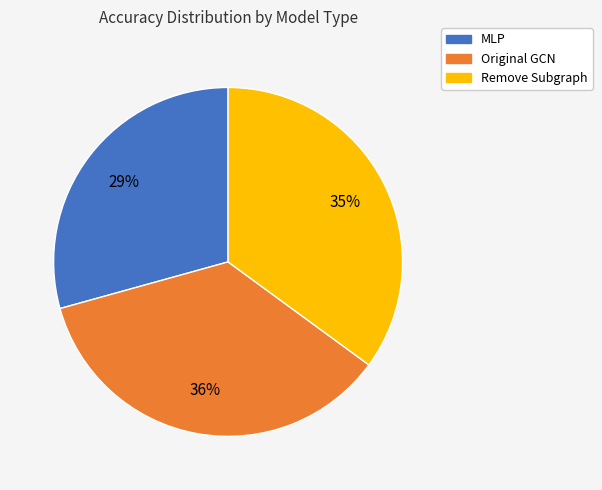

Between MLP and Original GCN, which is larger?

Original GCN